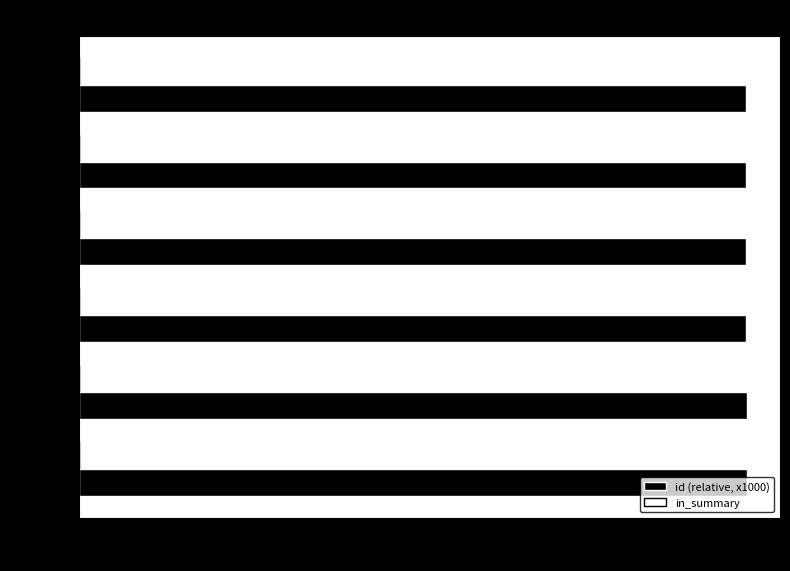

What is the average value?

10264